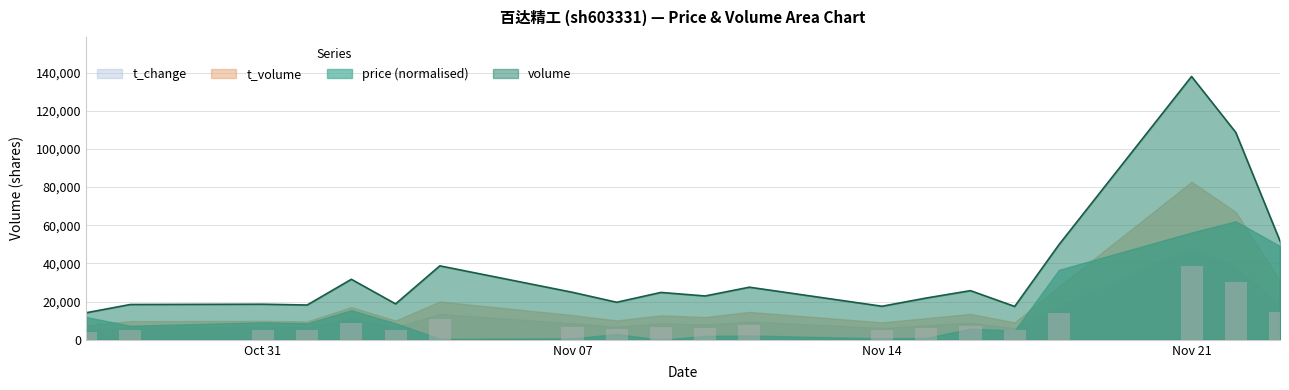

What is the difference between the highest and lowest values at 2022-11-02?

22824.0